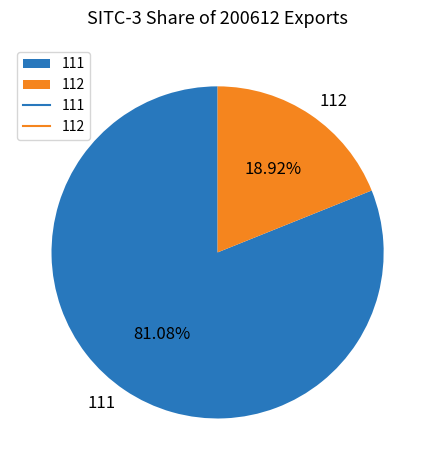

Is it true that 111 is 70% of the pie?

False